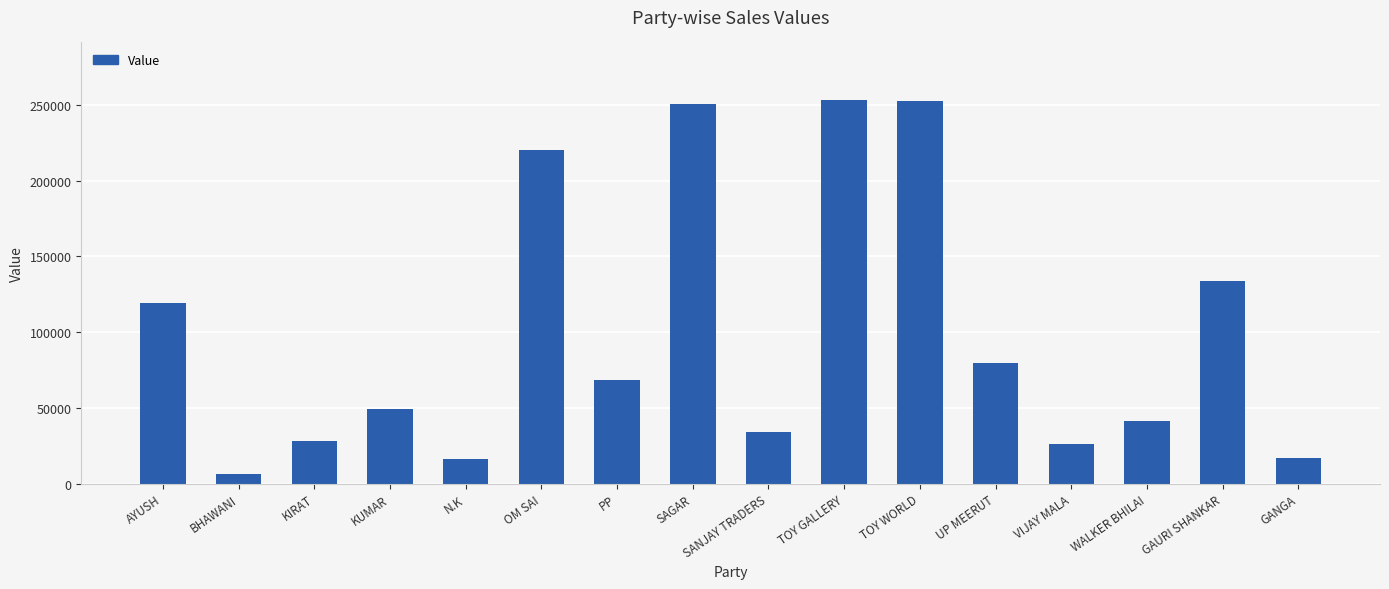

What is the average value?

99655